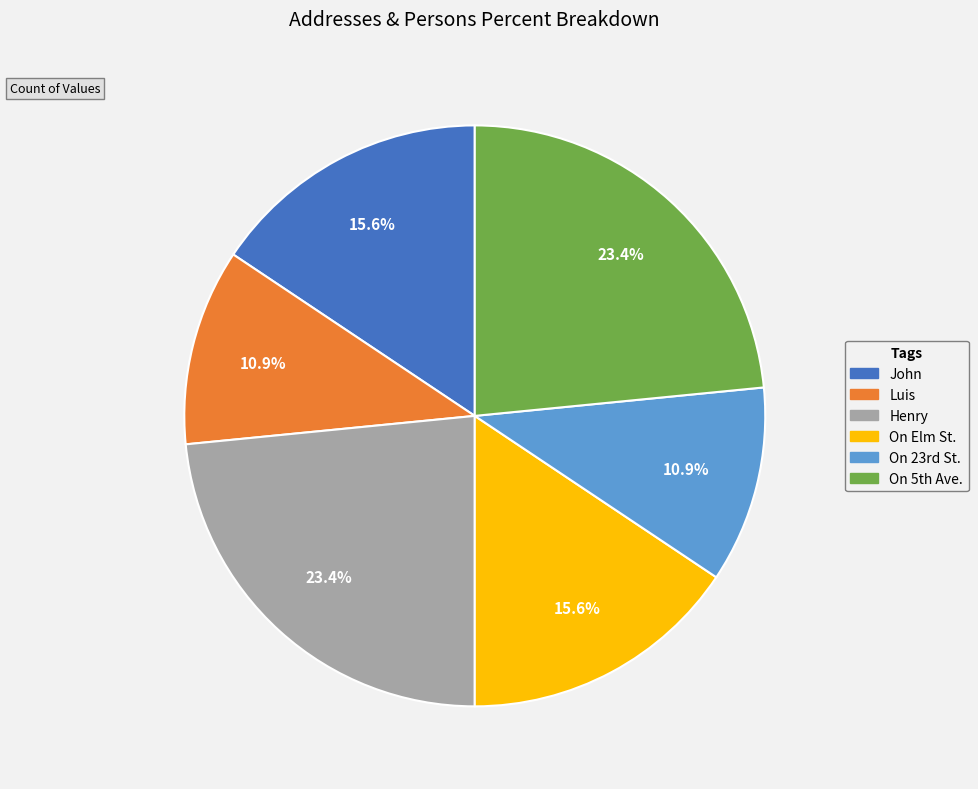

Is there any slice that represents more than half of the pie?

No